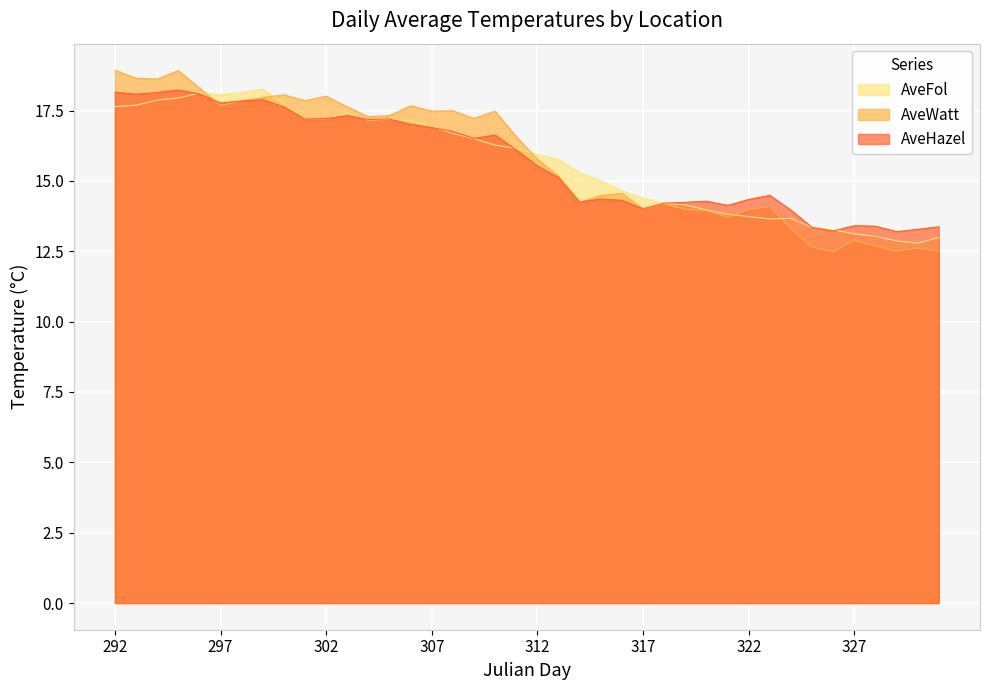

How many values in the AveHazel series are below 16?

20